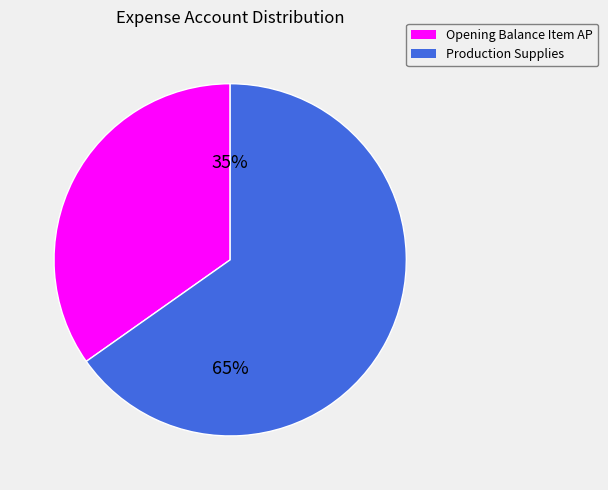

What is the ratio of the value at Opening Balance Item AP to the value at Production Supplies?

0.5